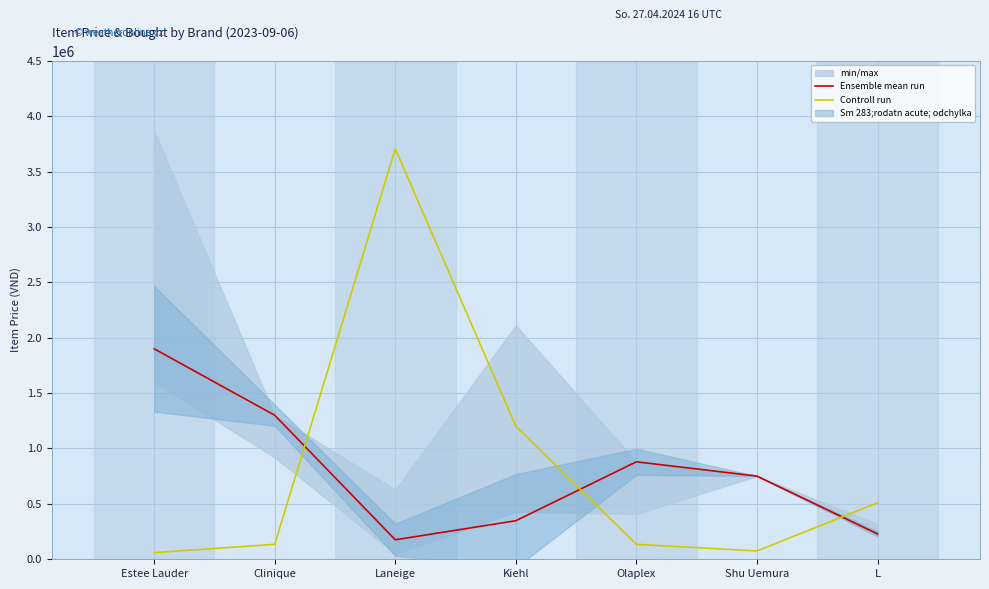

Which series has the largest total across all categories?

Controll run